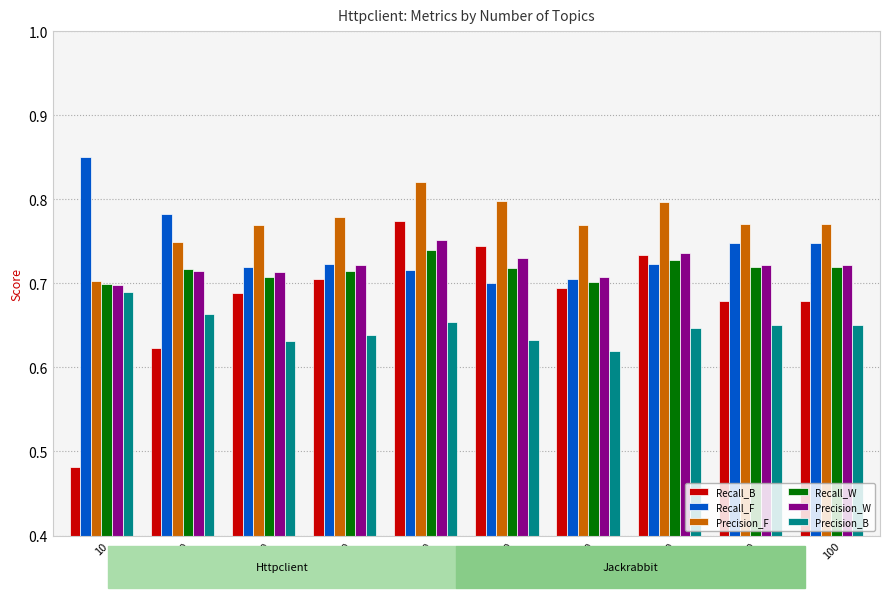

What is the total value across all series at 70?

4.2